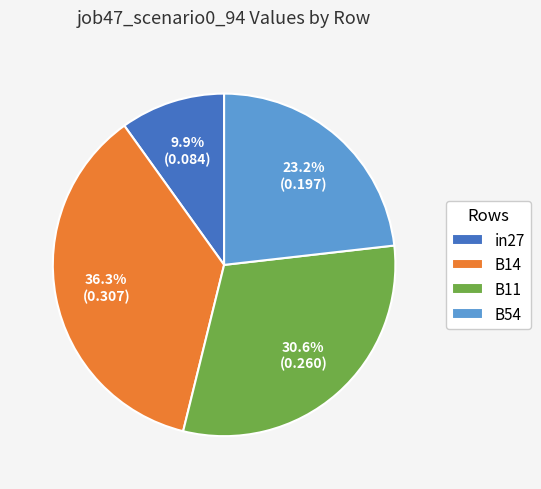

Rank the categories by value from highest to lowest.

B14, B11, B54, in27